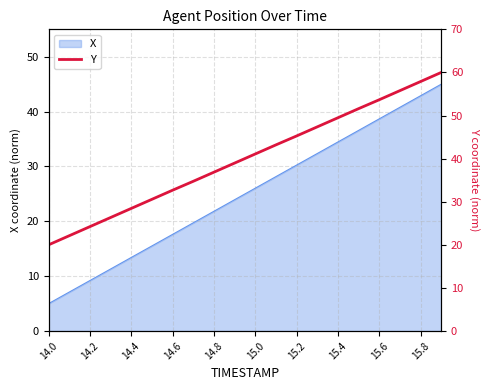

What is the difference between the maximum and second lowest values?

37.9